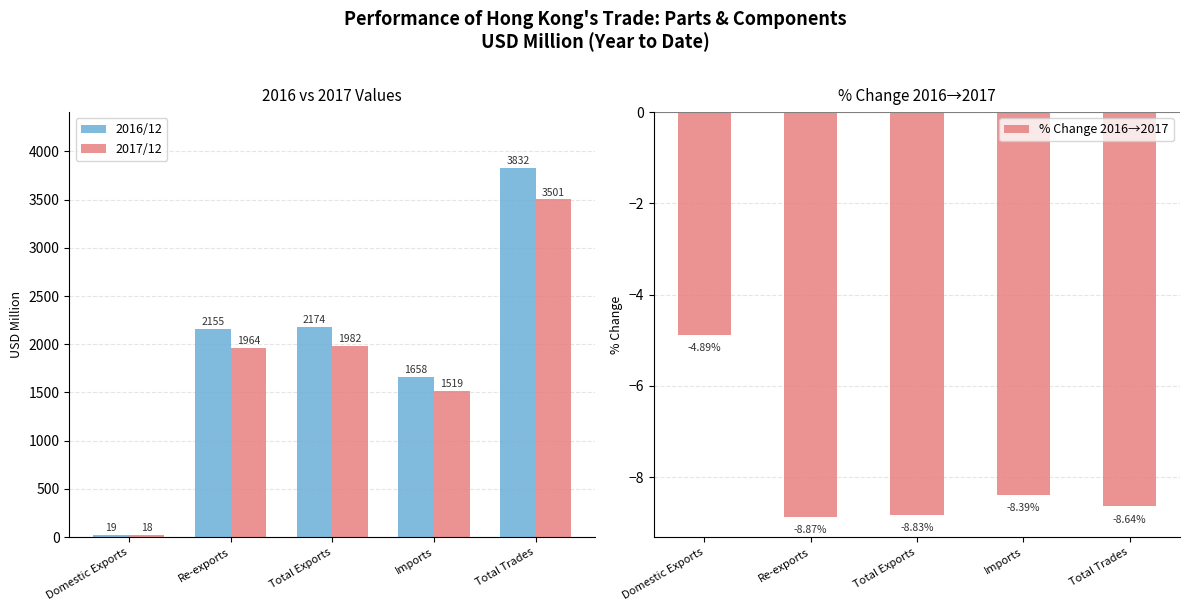

Between Total Exports and Domestic Exports, which is larger?

Total Exports